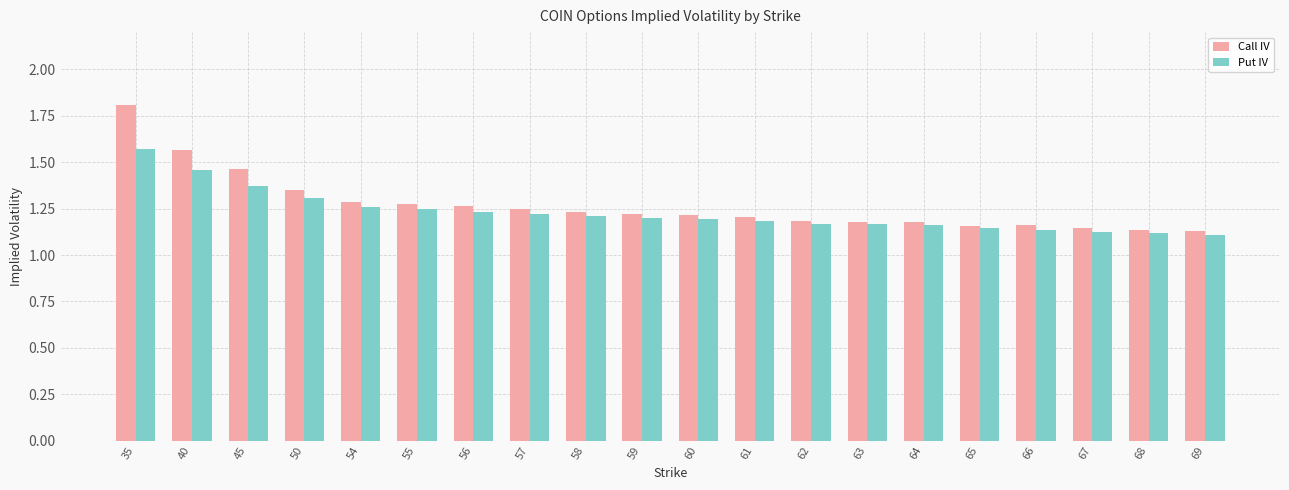

Rank the series by their maximum value, from highest to lowest.

Call IV, Put IV